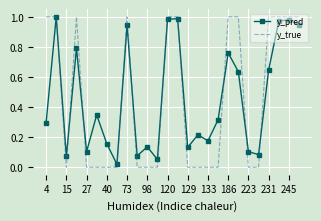

How many categories are shown in the chart?

26